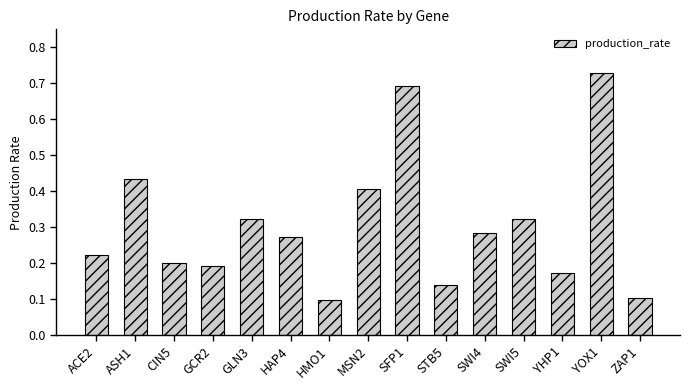

What is the difference between the second highest and second lowest values?

0.6